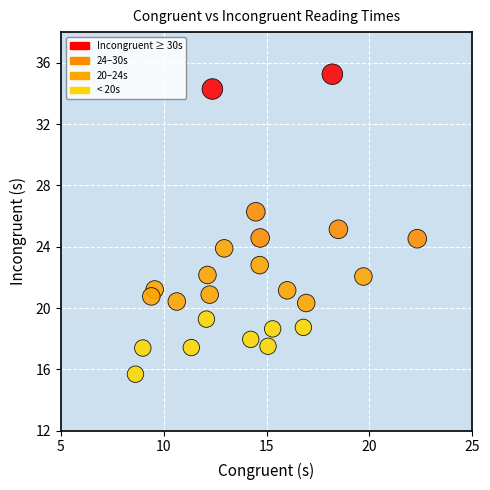

What is the range of X values (max minus min)?

13.7